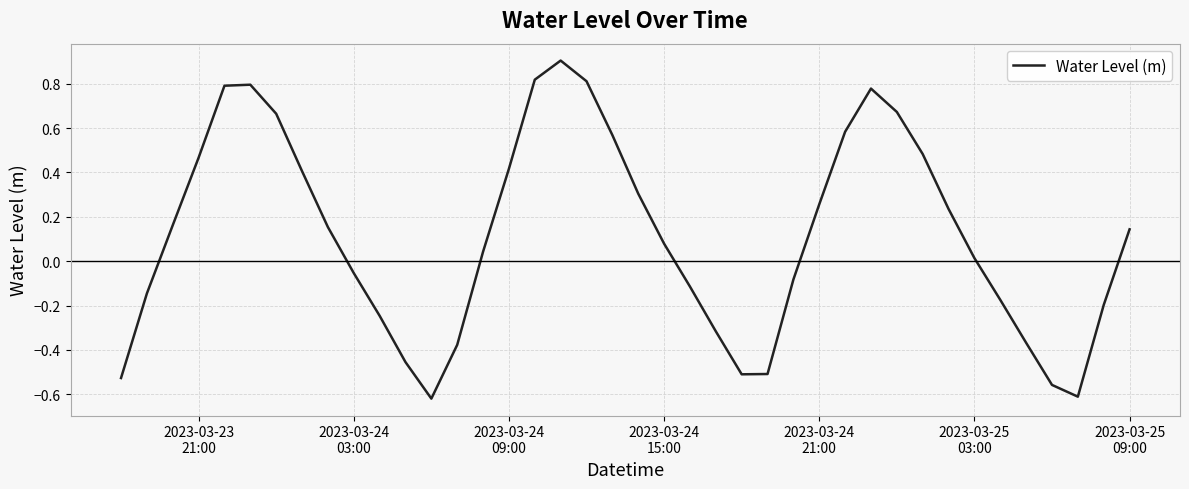

What is the maximum value shown in the chart?

0.9